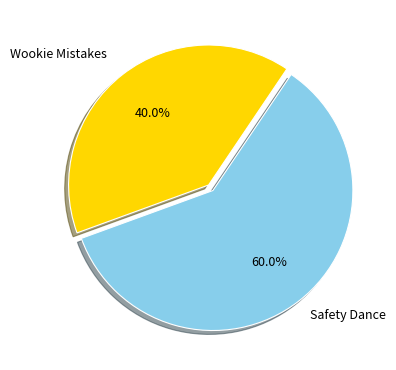

Which has a higher value, Wookie Mistakes or Safety Dance?

Safety Dance